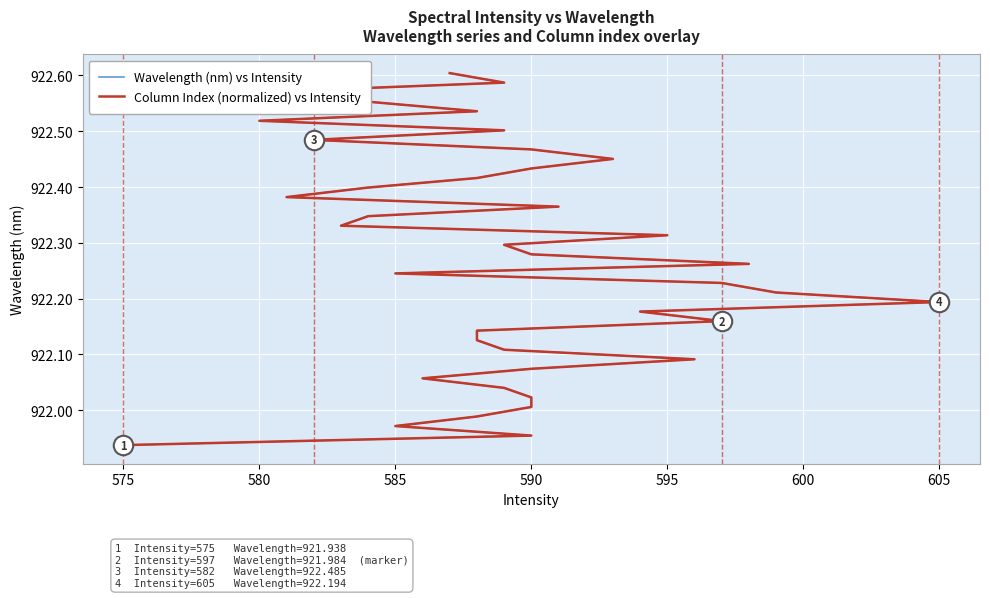

Does the chart display data point markers on the line(s)?

No